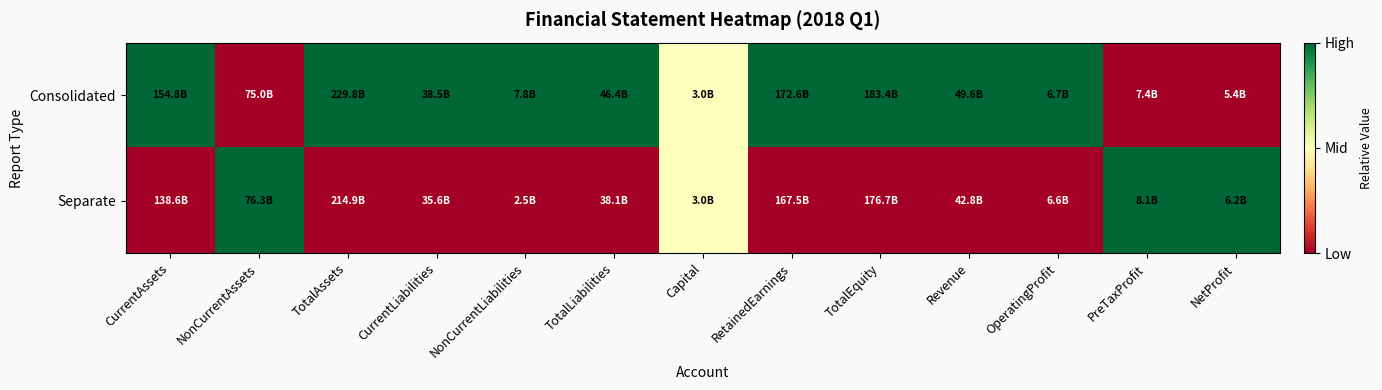

Which series has the widest spread of values?

Consolidated